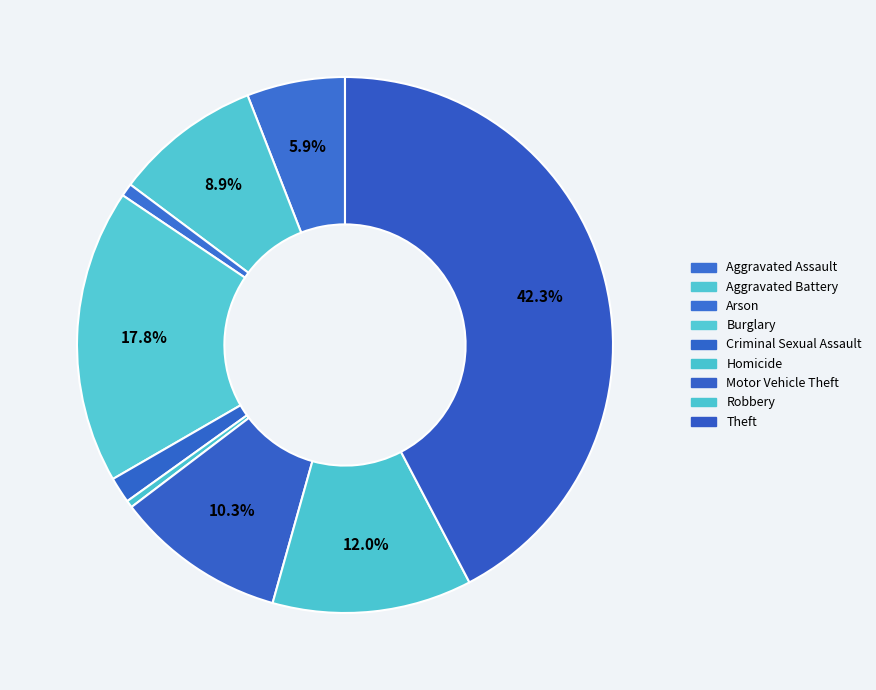

Is it true that Theft is 42% of the pie?

True